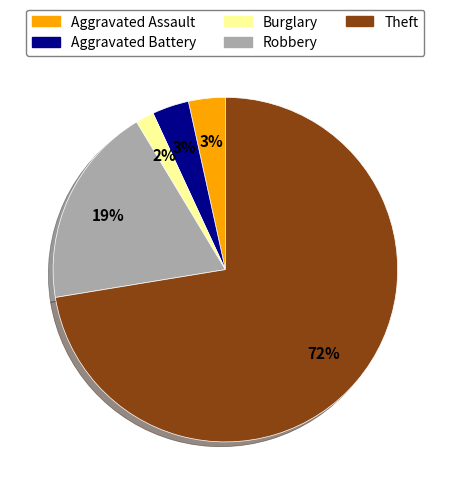

Between Aggravated Battery and Theft, which is larger?

Theft